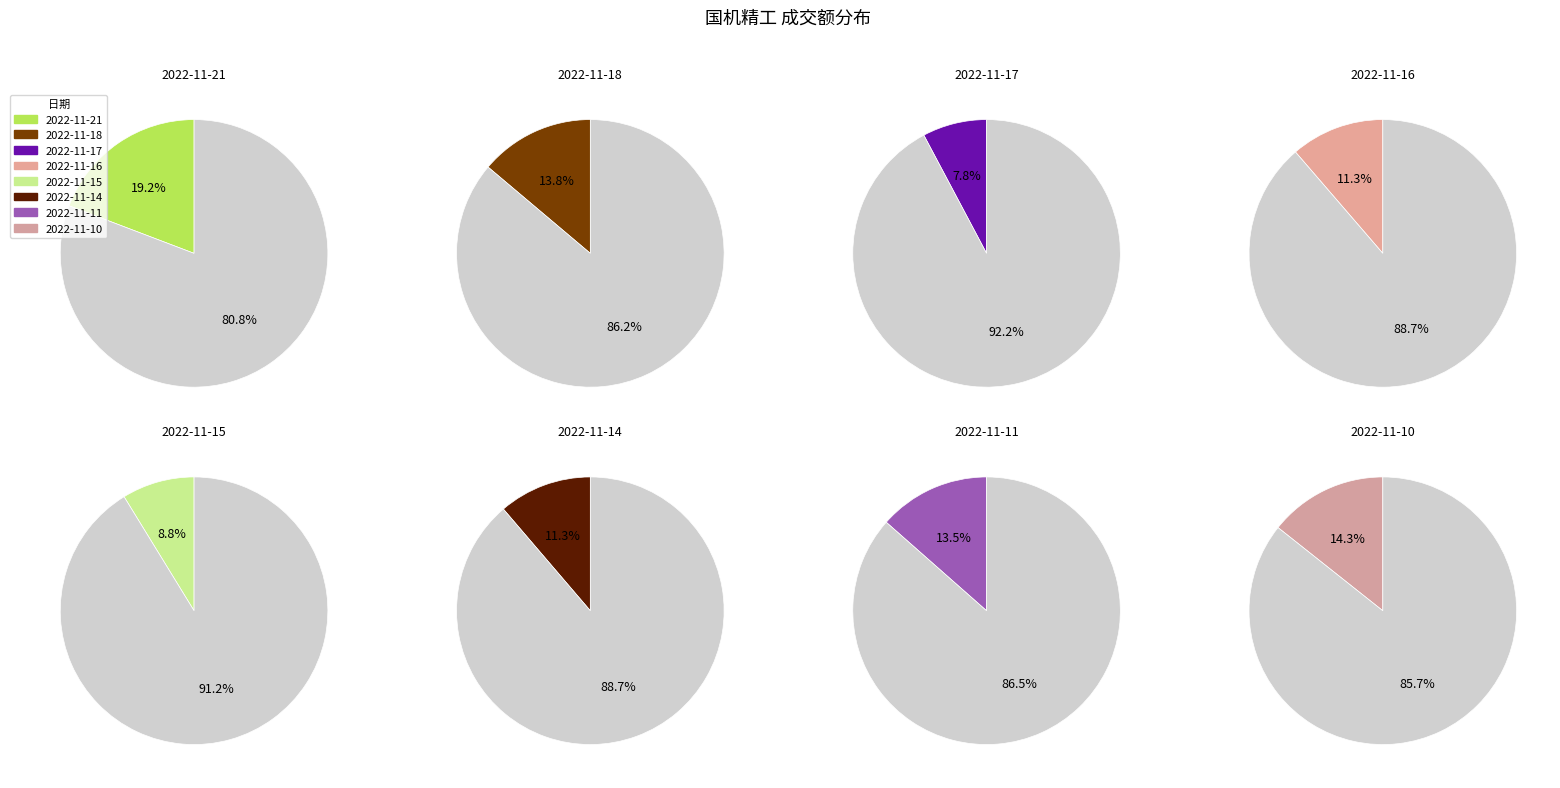

Combined, do 2022-11-18 and 2022-11-17 account for over 50%?

No